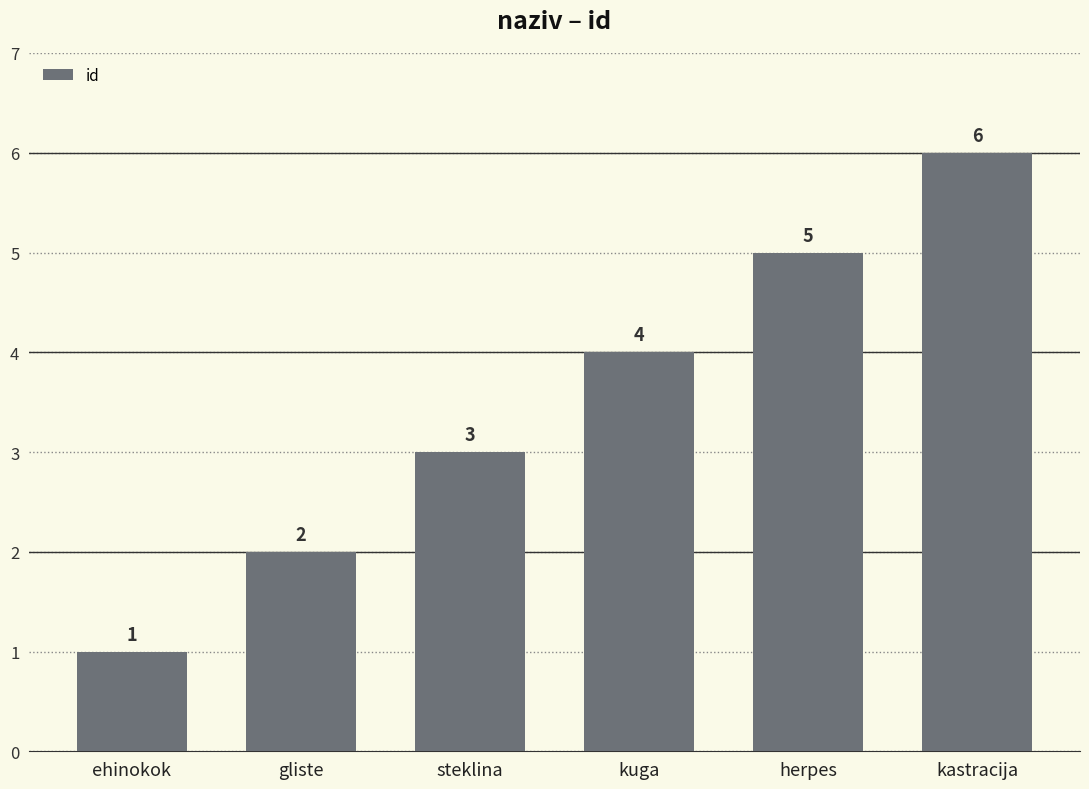

Rank the categories by value from lowest to highest.

ehinokok, gliste, steklina, kuga, herpes, kastracija